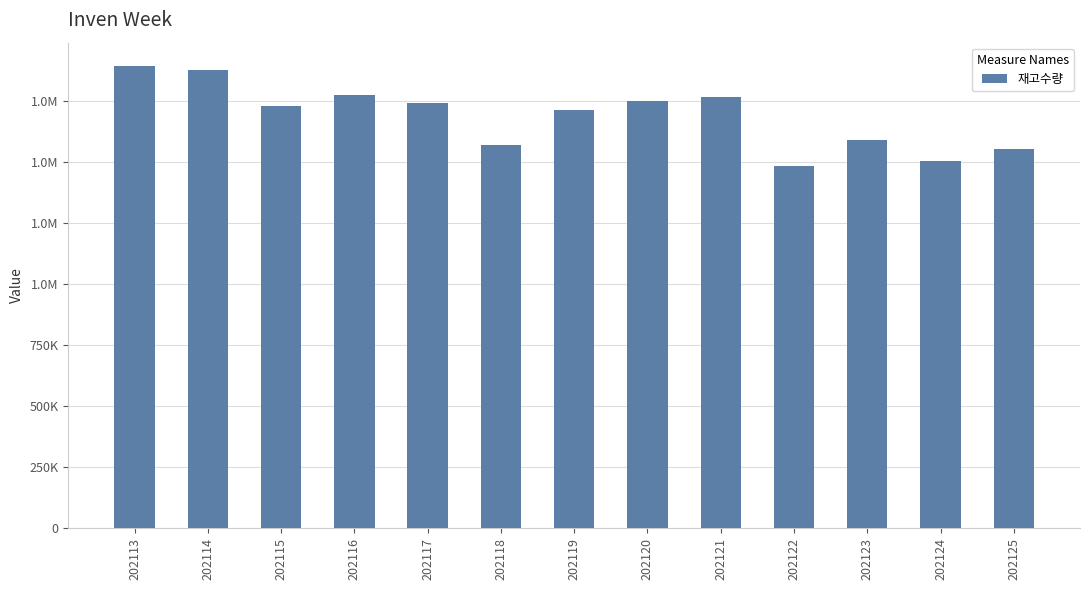

Rank the categories by value from lowest to highest.

202122, 202124, 202125, 202118, 202123, 202119, 202115, 202117, 202120, 202121, 202116, 202114, 202113